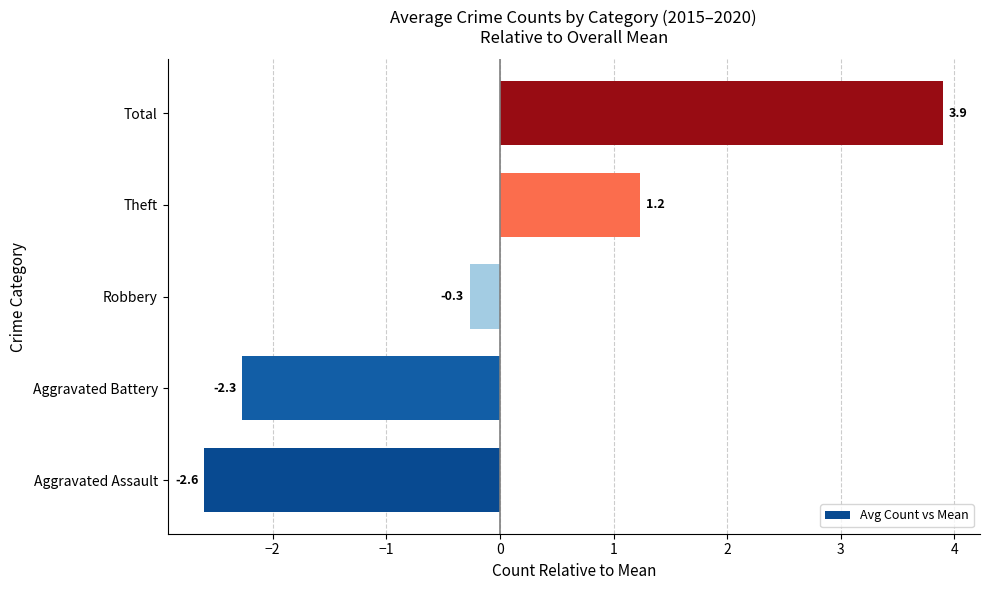

List the labels in order of value, smallest first.

Aggravated Assault, Aggravated Battery, Robbery, Theft, Total